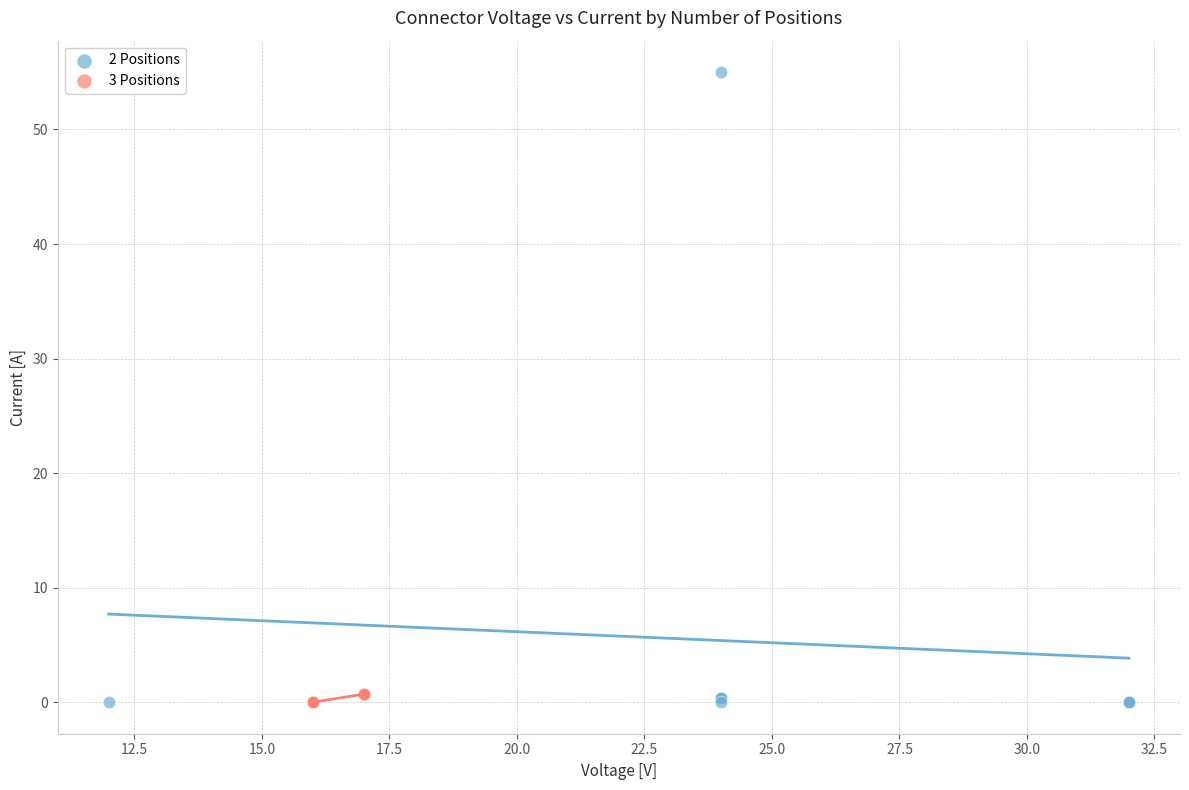

Which series has the widest spread of Y values?

2 Positions